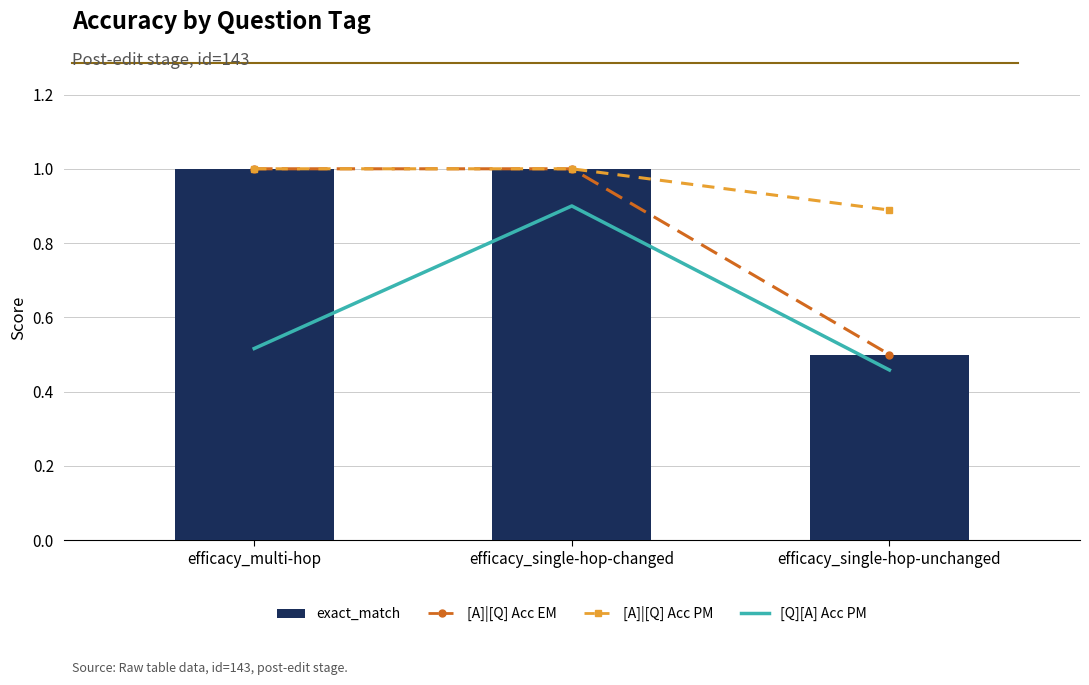

What is the label of the 2nd bar from the left?

efficacy_single-hop-changed